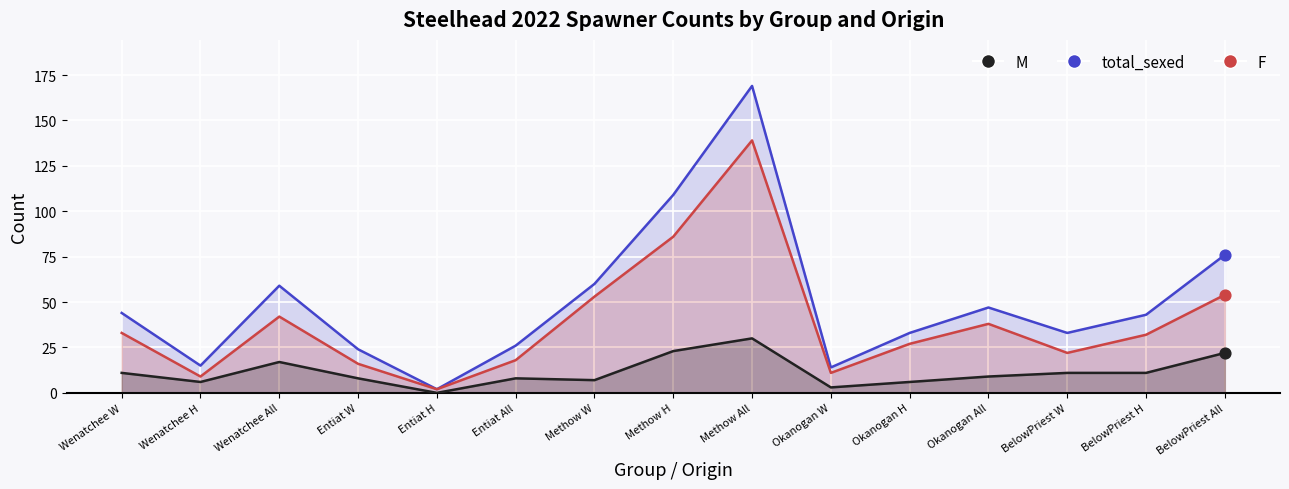

What is the total value across all series at Methow W?

120